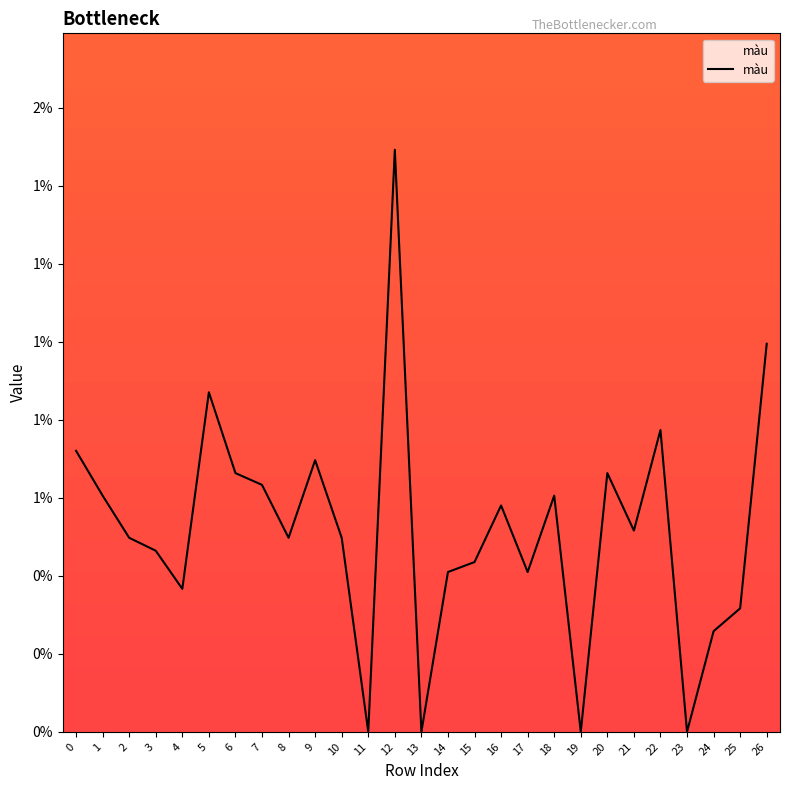

Is this an area chart (filled region under the line)?

Yes